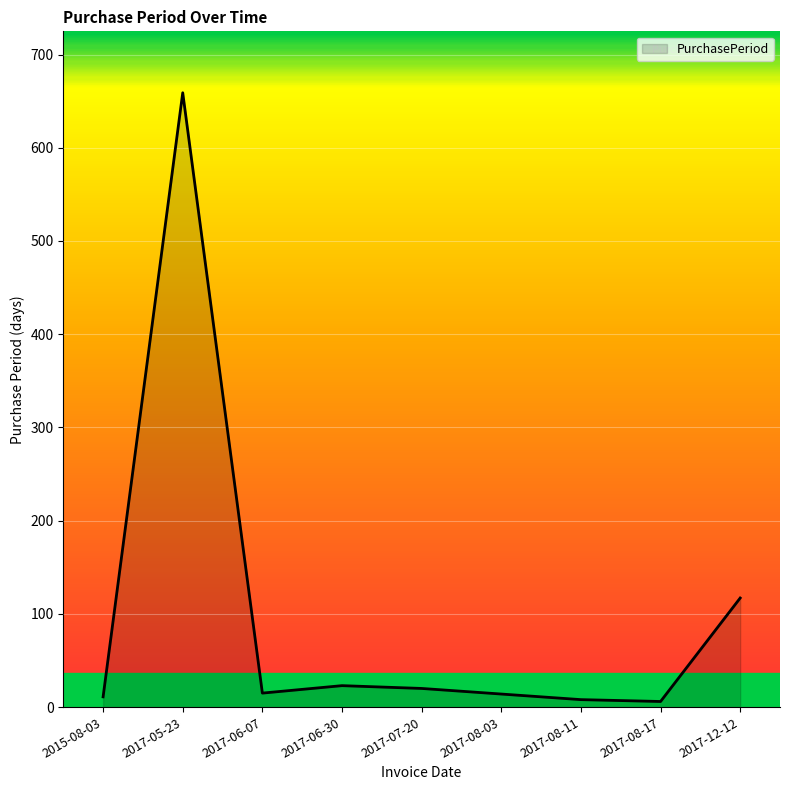

Which label corresponds to the largest value in the chart?

2017-05-23